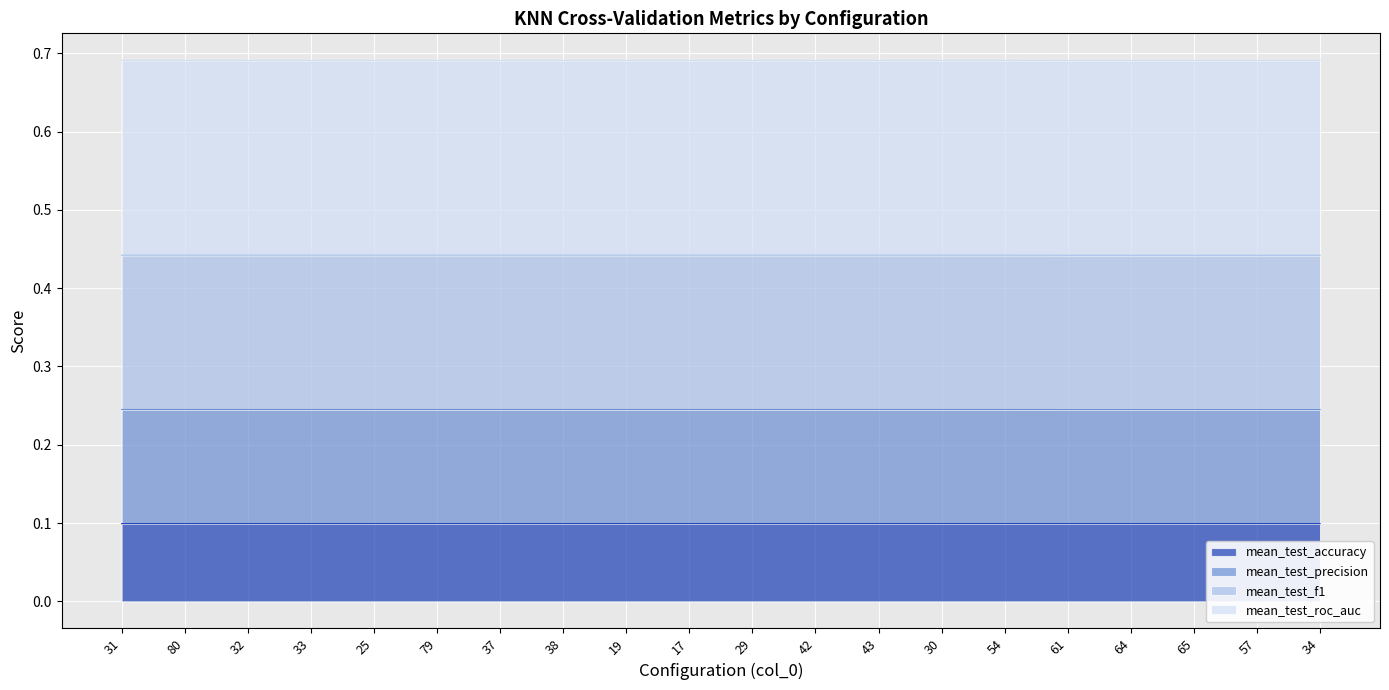

True or false: mean_test_roc_auc has more than 1 points higher than both neighbors.

False